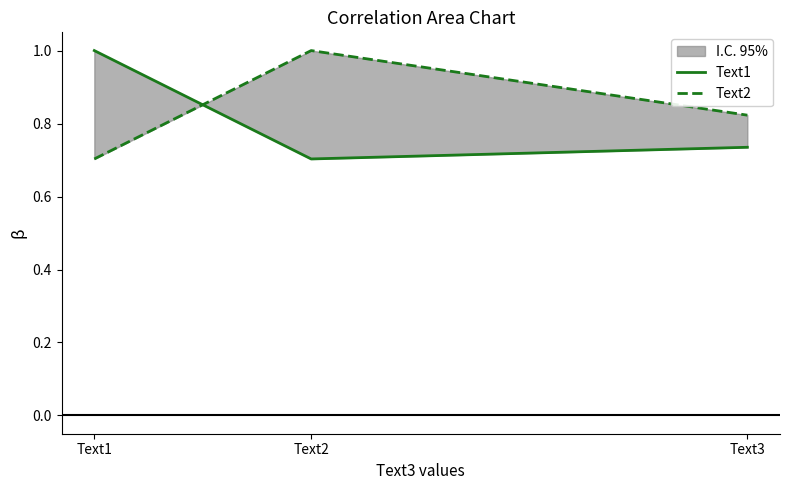

Reading left to right, what are all the values shown in this chart?

Text1: 1.0	0.7	0.7
Text2: 0.7	1.0	0.8